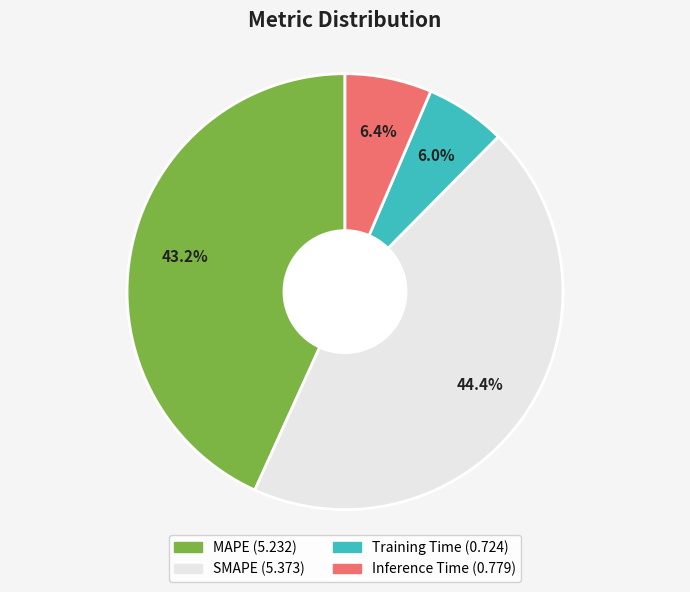

Approximately how many times larger is the value at Training Time compared to MAPE?

0.1